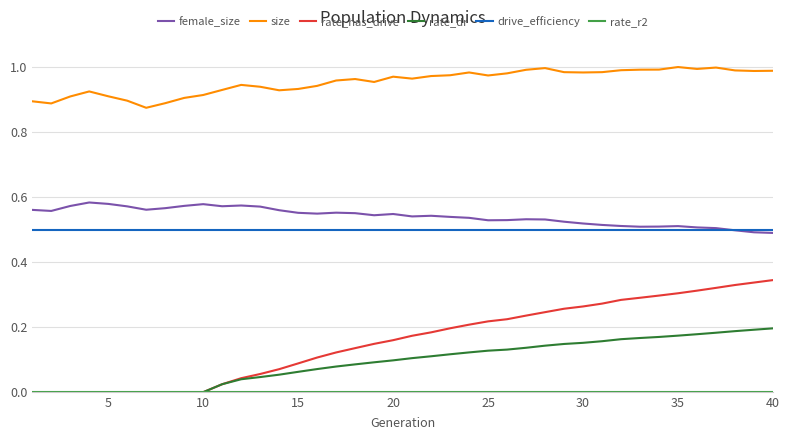

Which series has the largest total across all categories?

size